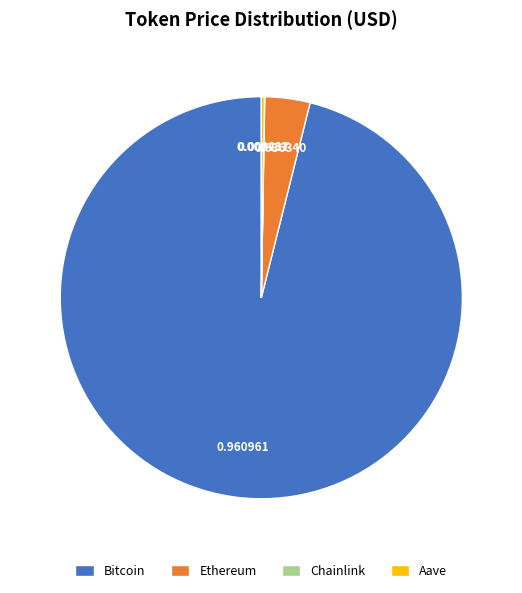

Is the sum of Ethereum and Bitcoin greater than half?

Yes